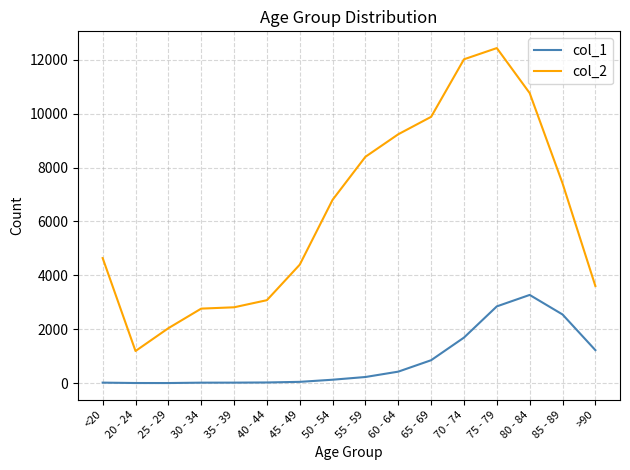

Rank the series by their maximum value, from lowest to highest.

col_1, col_2